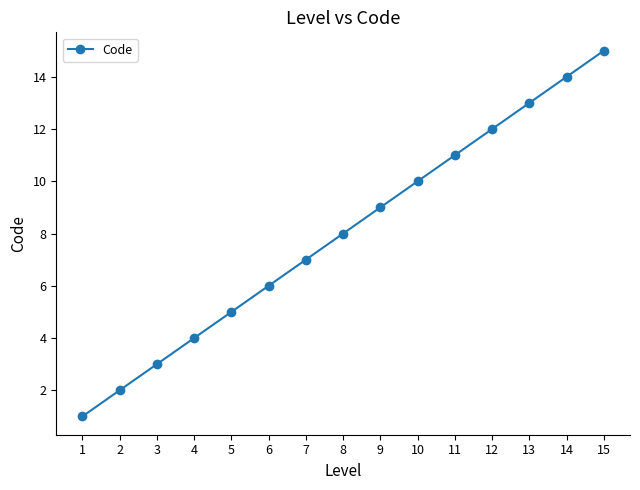

What value does the data have at 11, to the nearest 5?

10